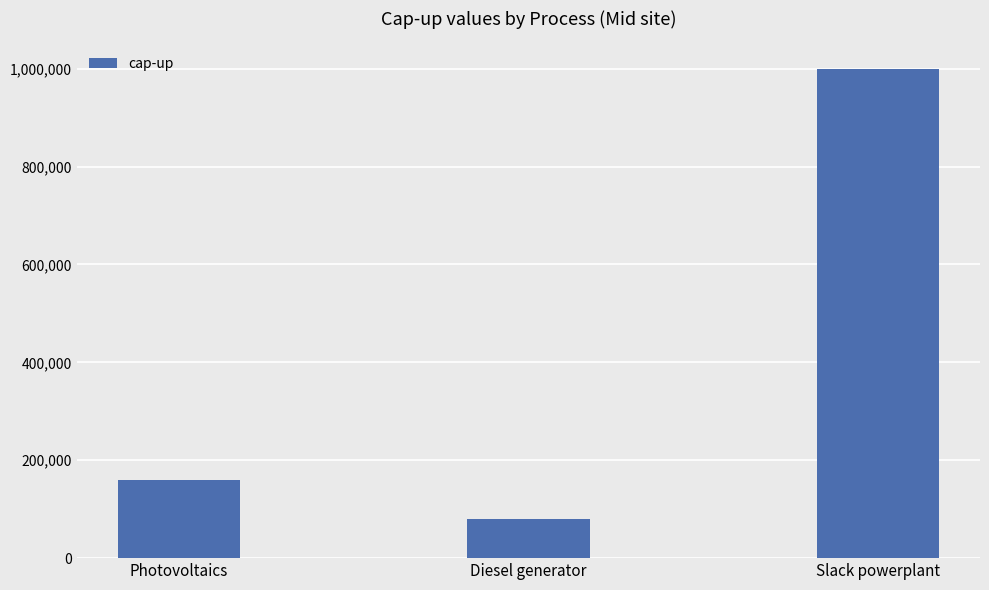

What is the approximate value at Photovoltaics?

160000